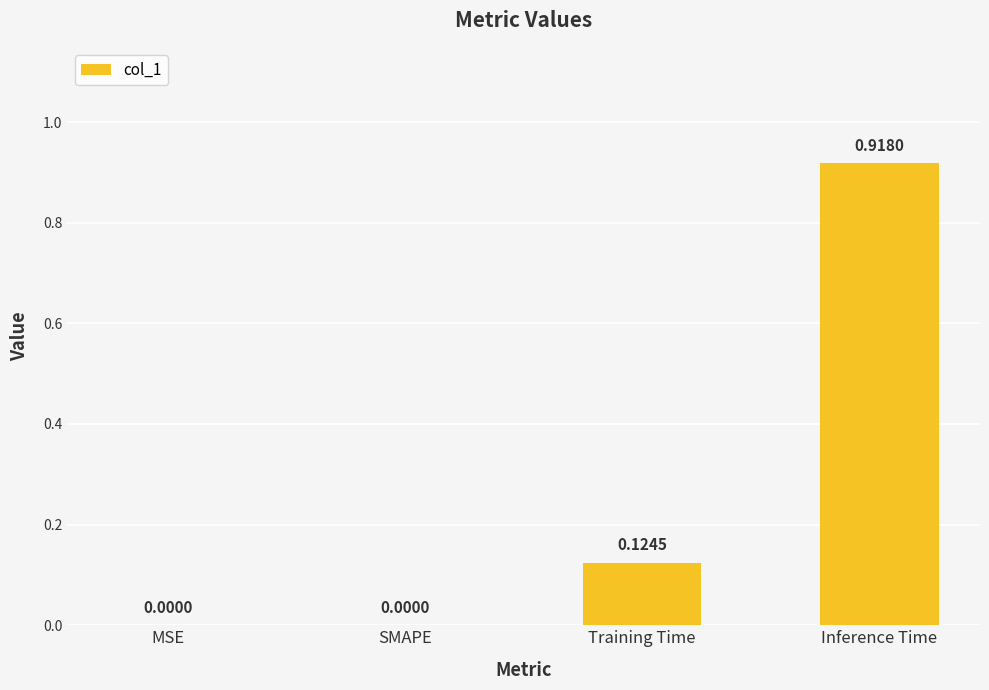

What is the sum of the values at Training Time and Inference Time?

1.0